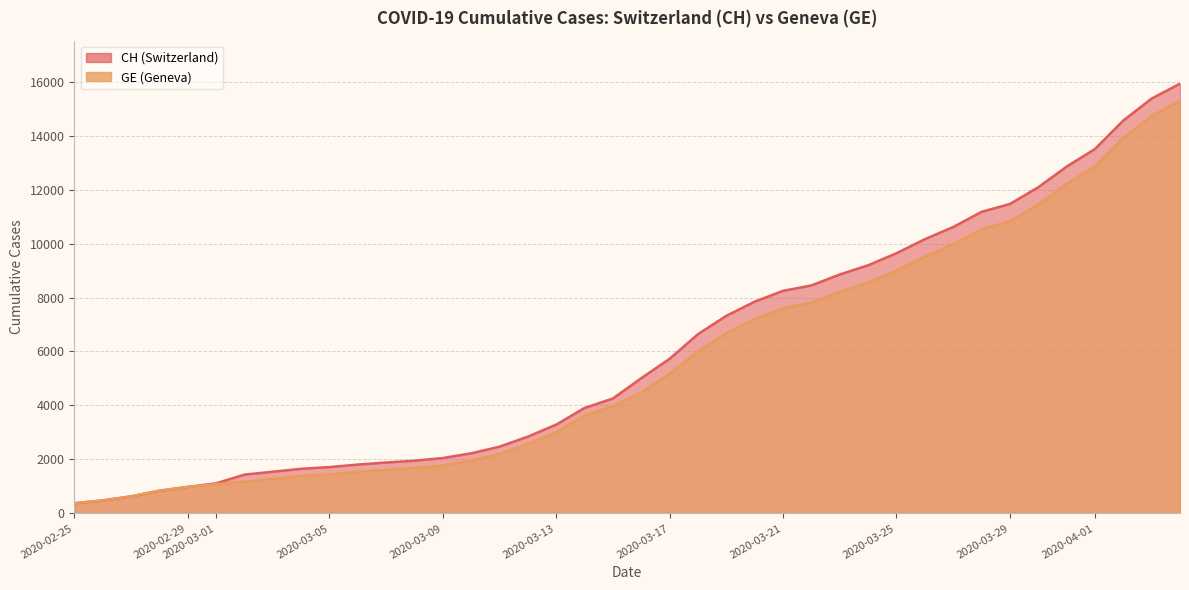

What are all the series names shown in the legend?

CH, GE